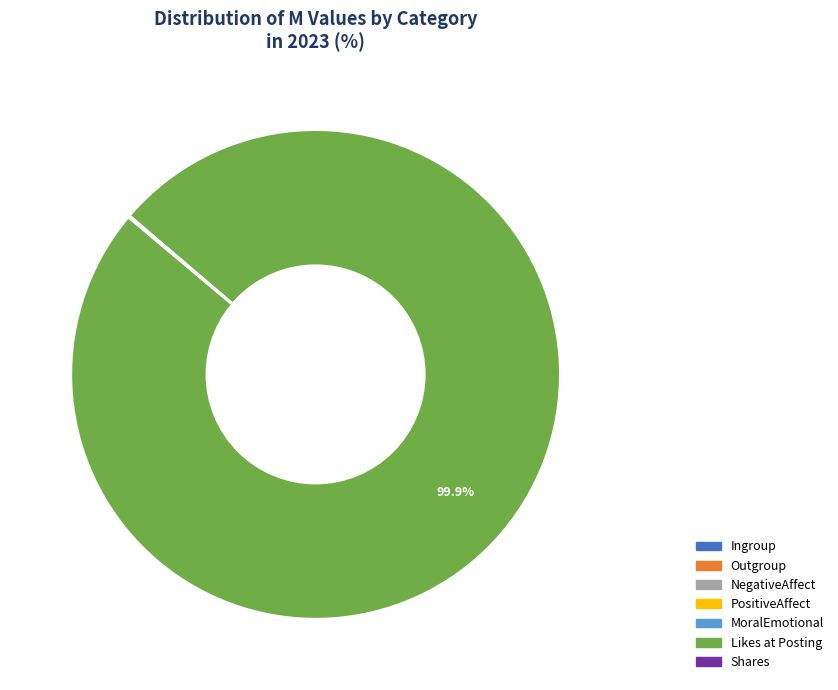

What is the largest slice in the pie chart?

Likes at Posting